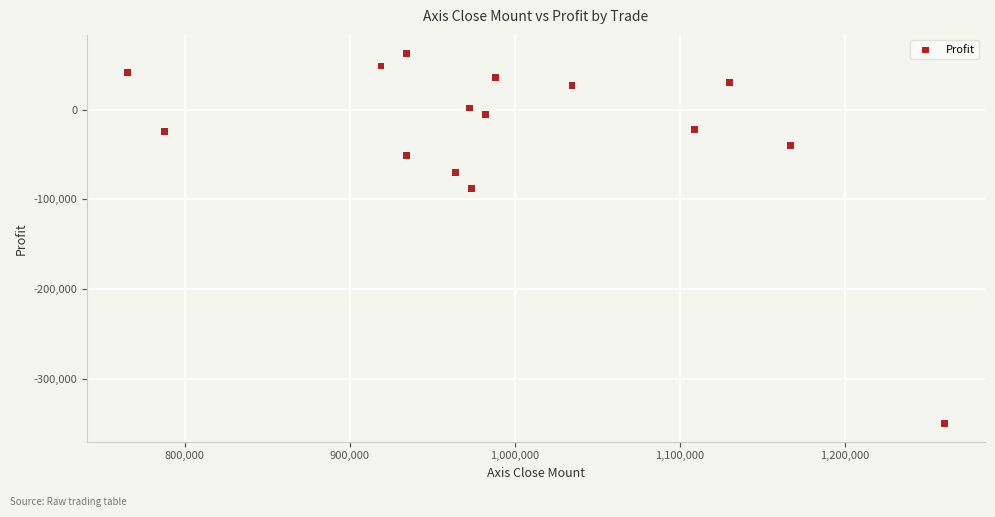

What Y value in the scatter plot is closest to -143390?

-88331